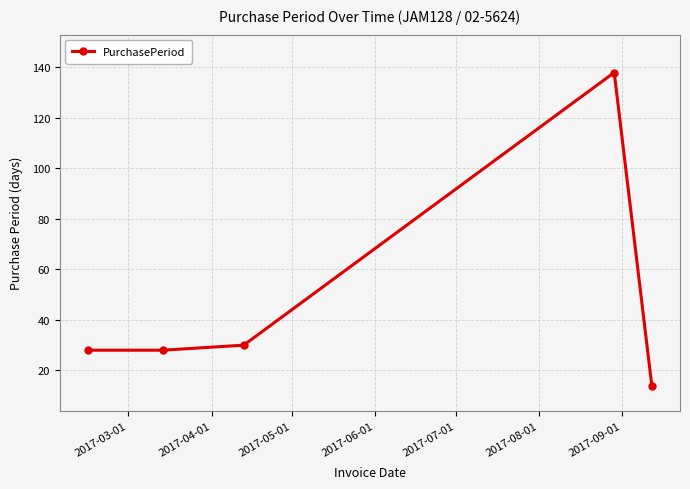

Reading left to right, list all the values displayed in this chart.

28	28	30	138	14